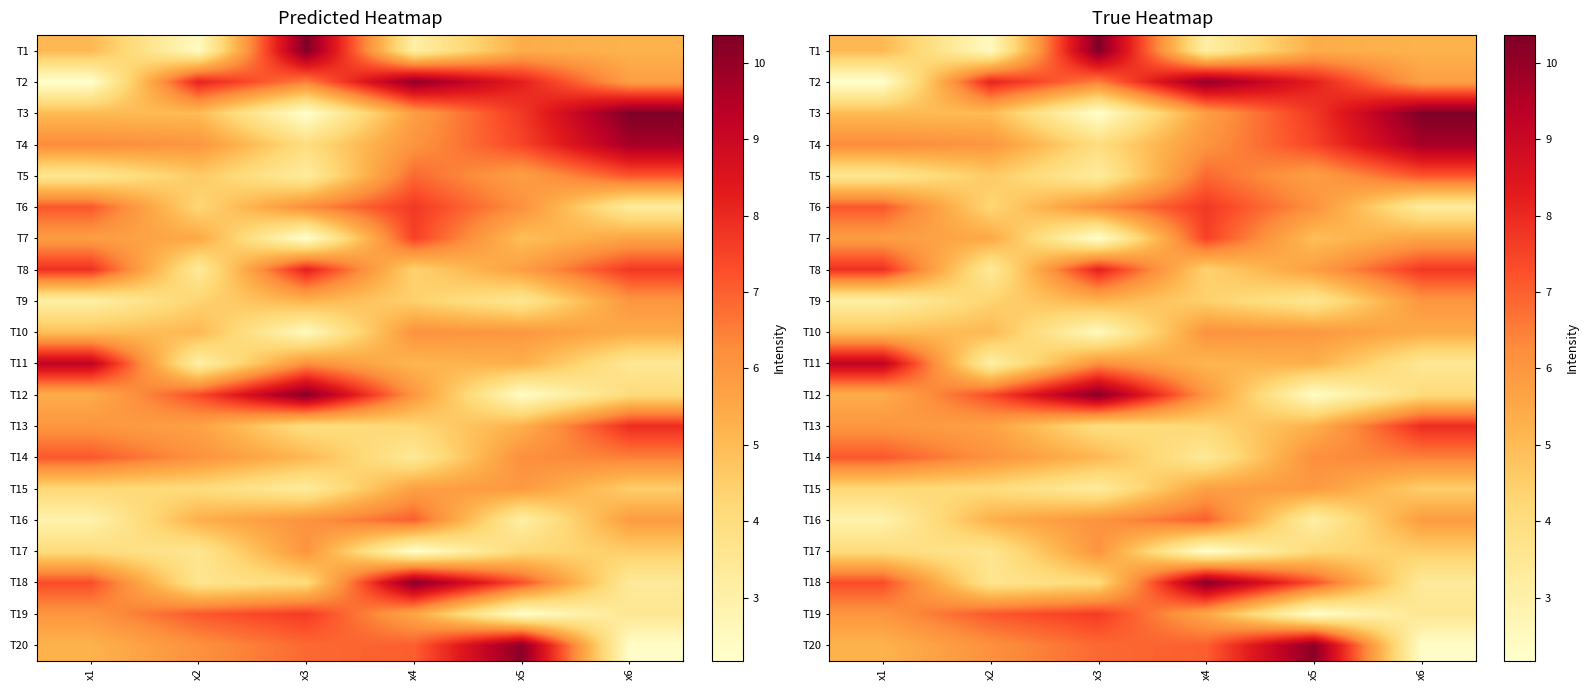

What is the minimum value for T8?

3.4